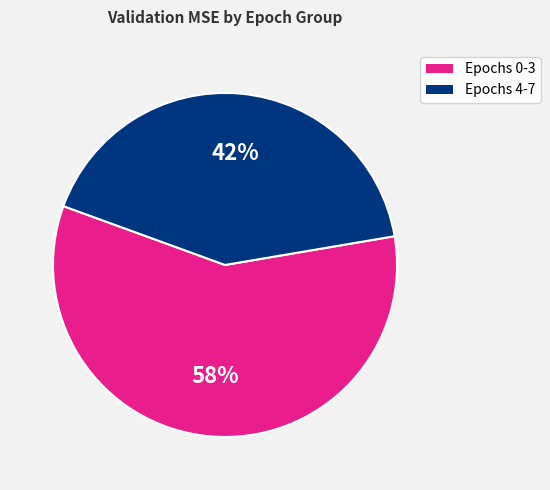

How many segments does this pie chart have?

2